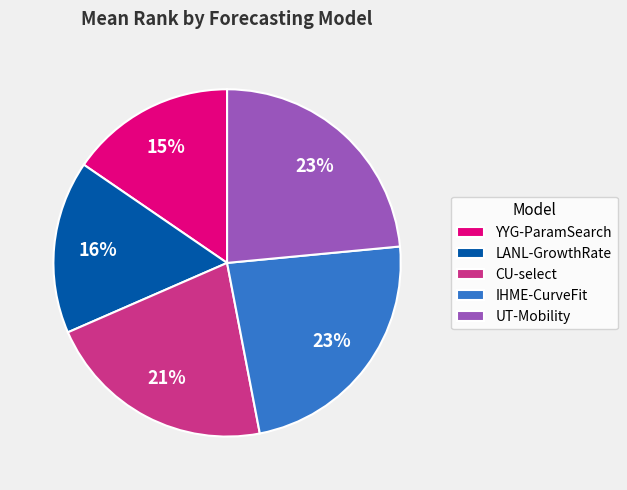

Is the sum of YYG-ParamSearch and UT-Mobility greater than half?

No